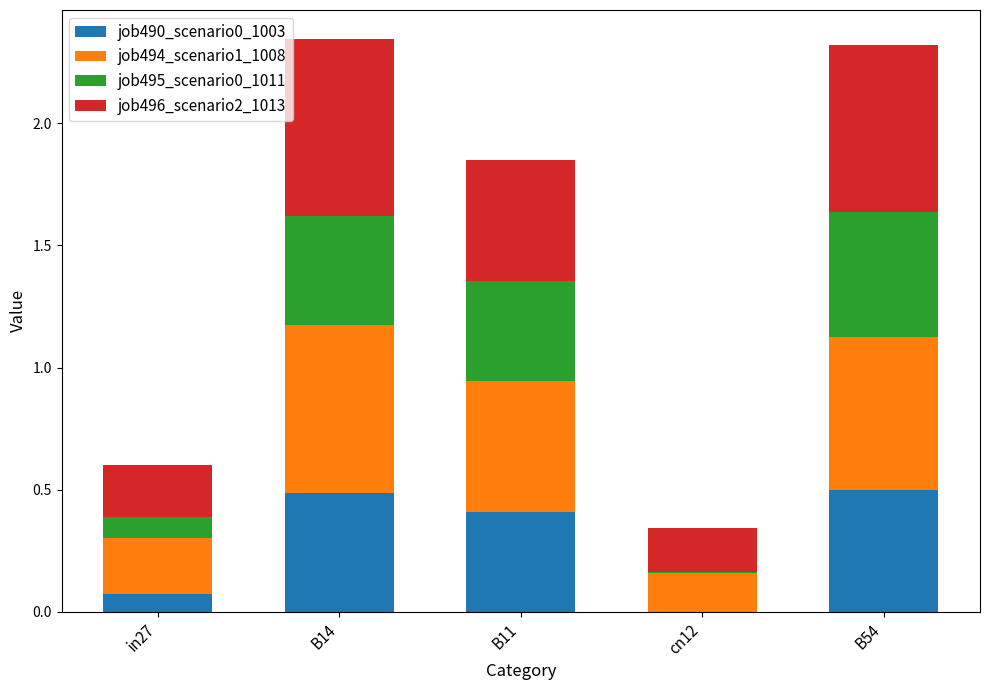

How many job490_scenario0_1003 values are between 0 and 1?

5